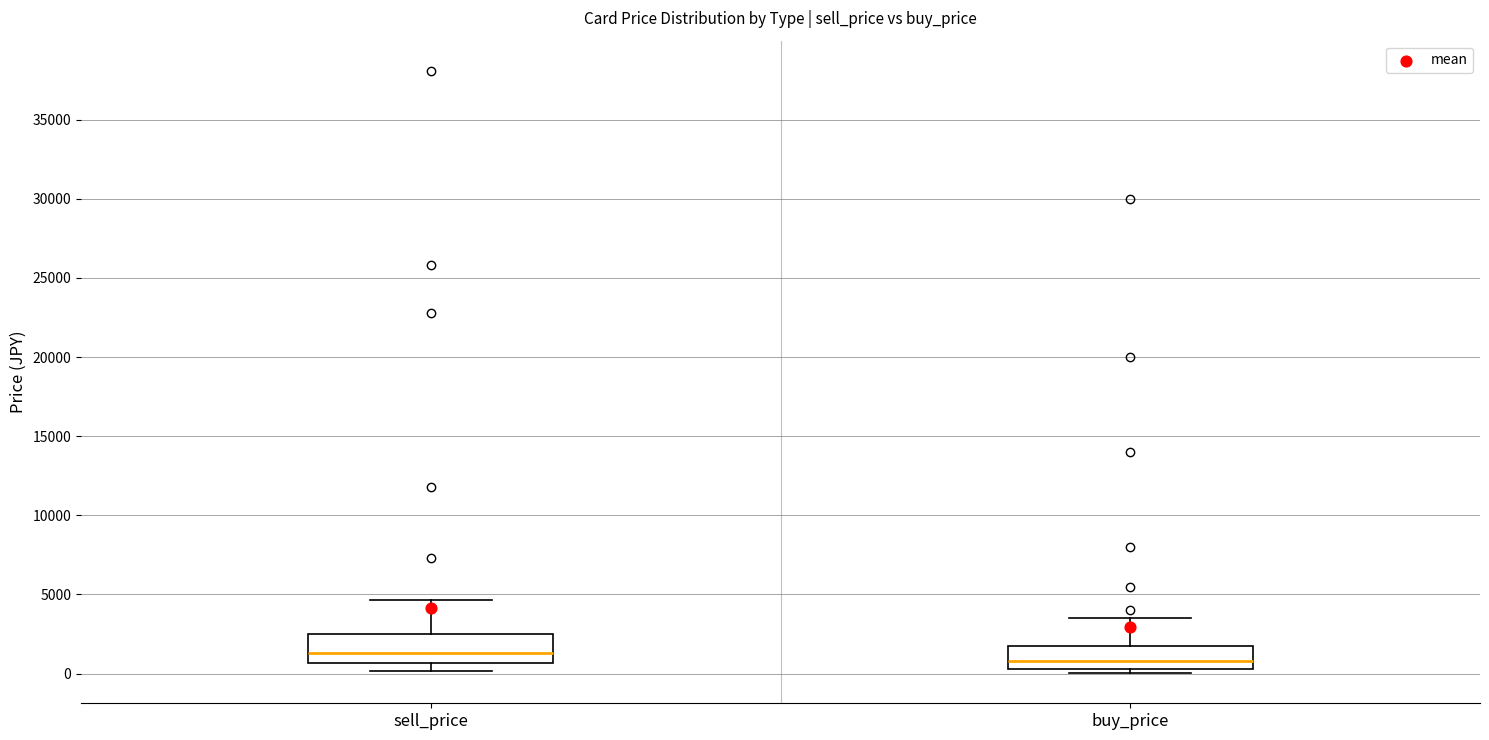

Reading left to right, read every box against the y-axis: the position of its median line, the range the box covers, and the ends of its whiskers. The values are not printed on the chart, so give them approximately, as read against the axis.

sell_price: median 1500, box 500 to 2500, whiskers 0 to 4500
buy_price: median 1000, box 500 to 1500, whiskers 0 to 3500